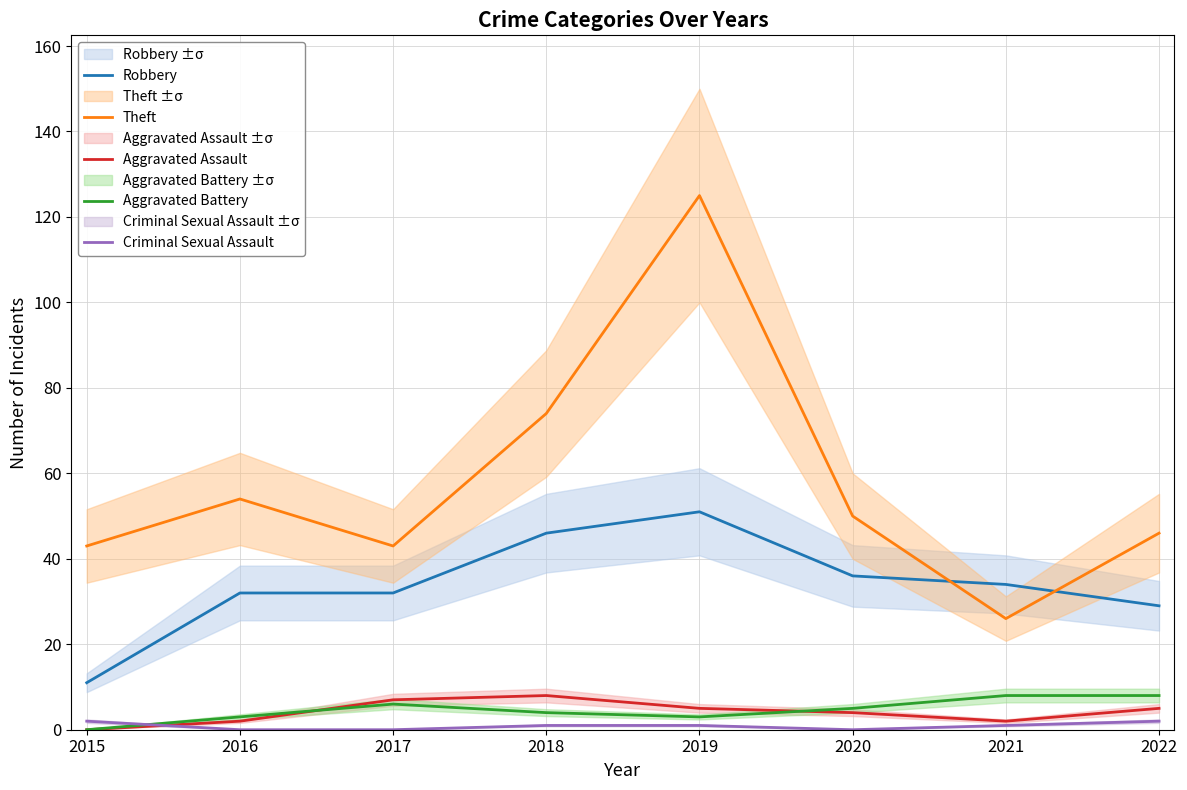

At which category is the sum across all series the highest?

2019